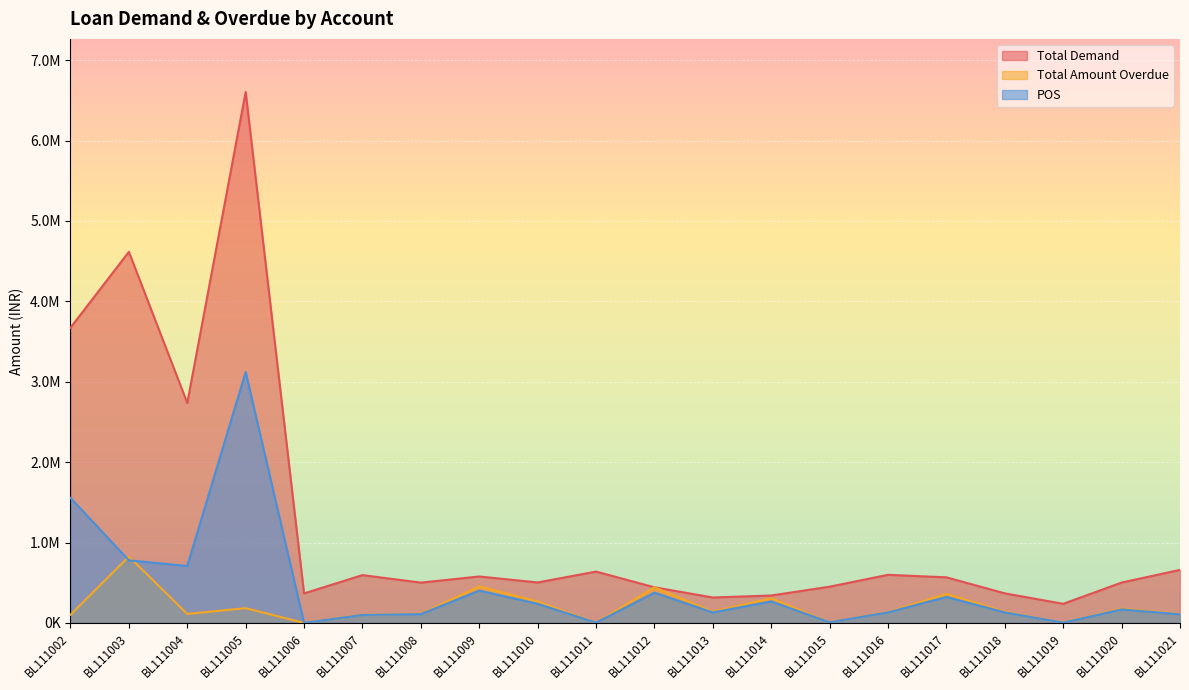

What is the highest value of the Total Amount Overdue series?

825551.0